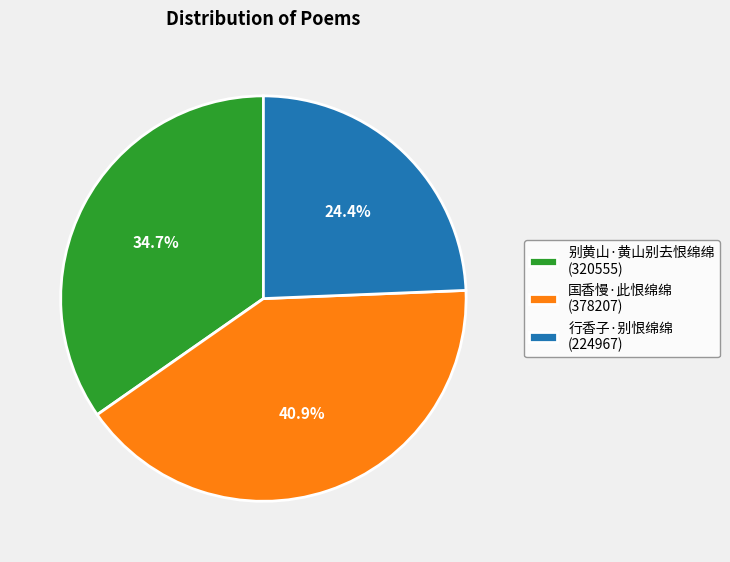

What is the smallest slice in the pie chart?

行香子·别恨绵绵